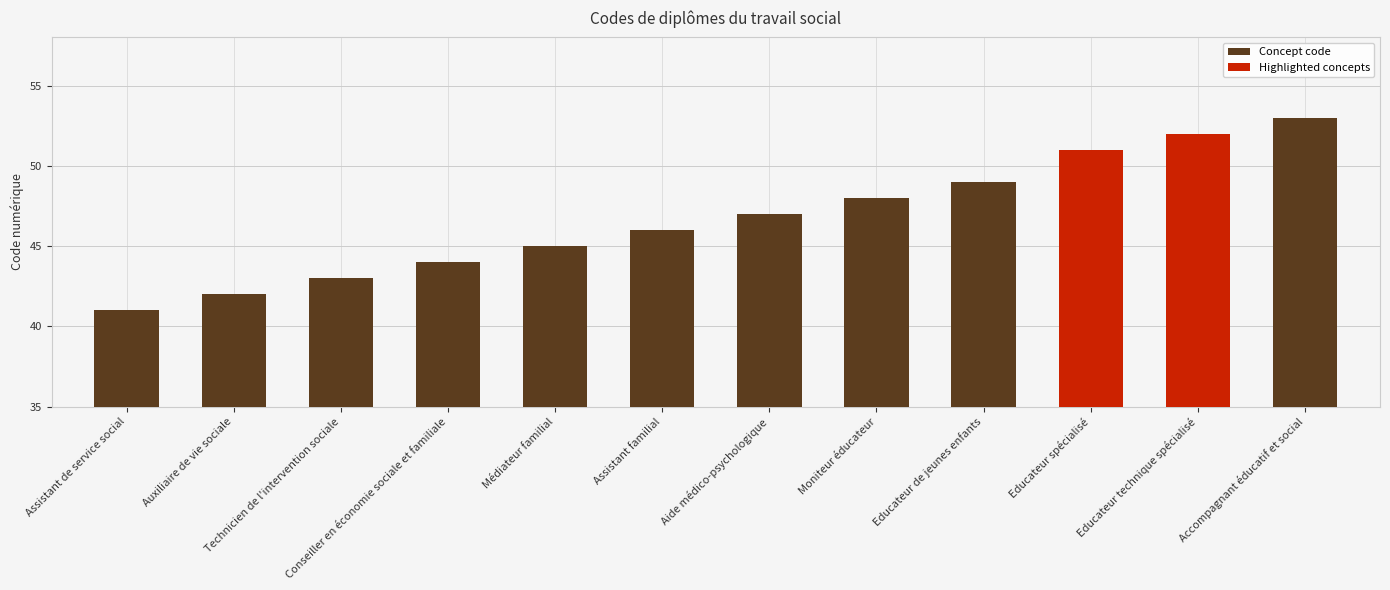

The chart shows a value of 45 at Médiateur familial. True or false?

True